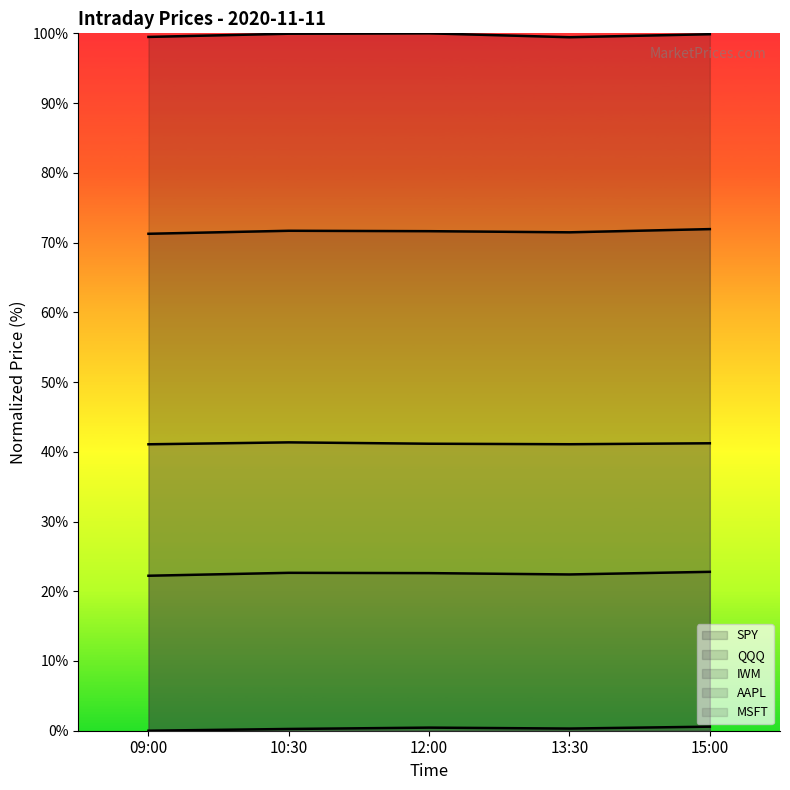

What are all the series names shown in the legend?

SPY, QQQ, IWM, AAPL, MSFT